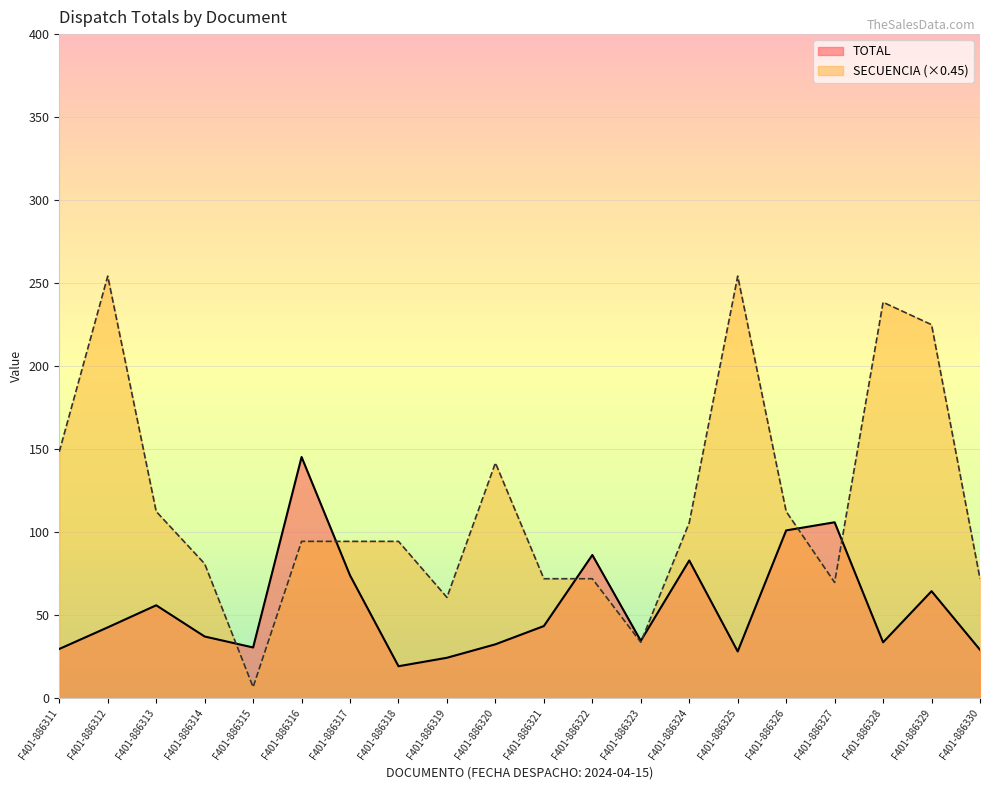

What is the difference between the highest and lowest values at F401-886325?

226.1